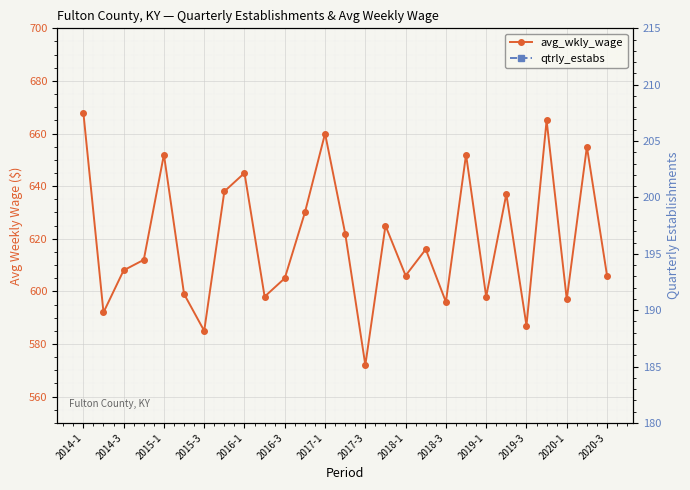

At which category does qtrly_estabs reach its first local peak?

2014-3